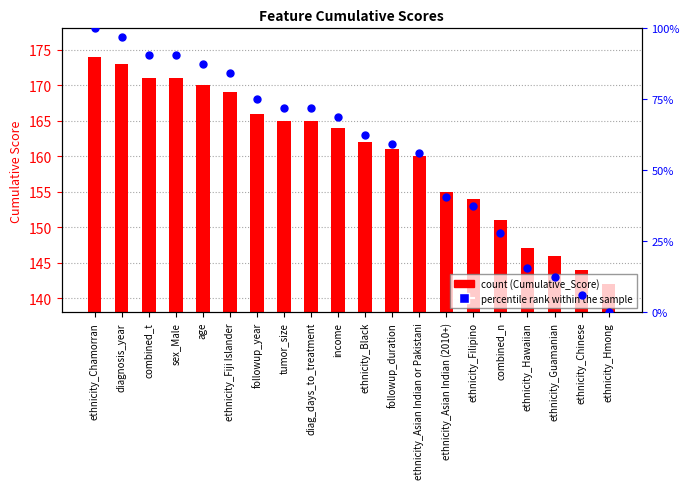

Which series has the widest spread of Y values?

percentile rank within the sample